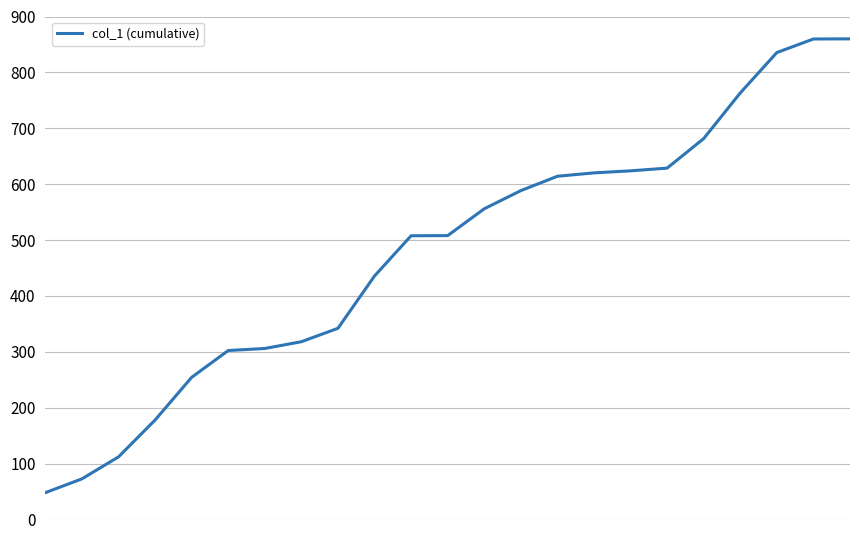

What is the greatest value displayed?

860.0